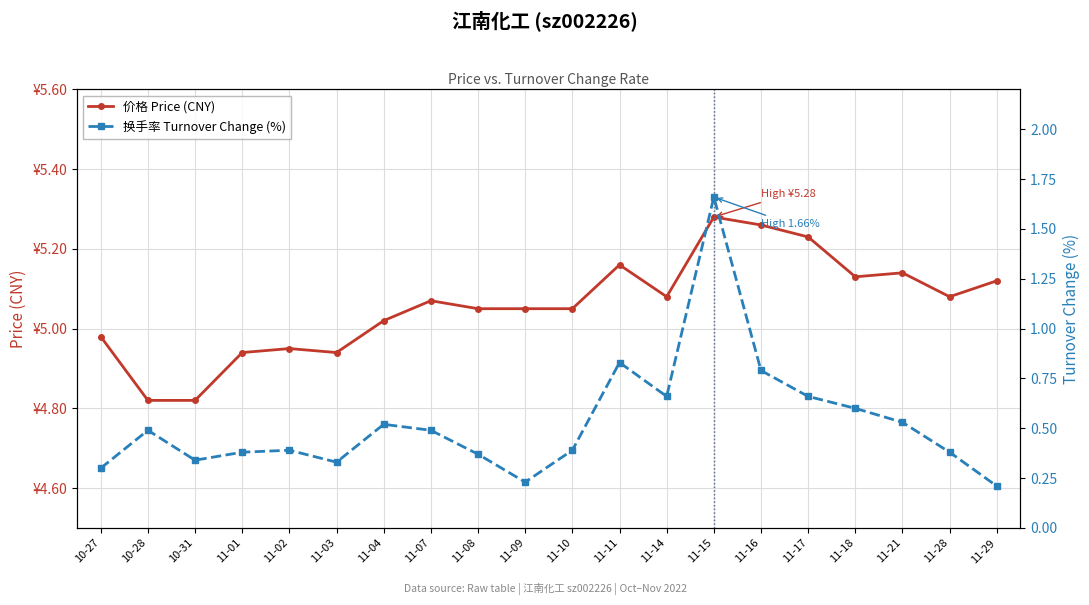

Does the chart display data point markers on the line(s)?

Yes